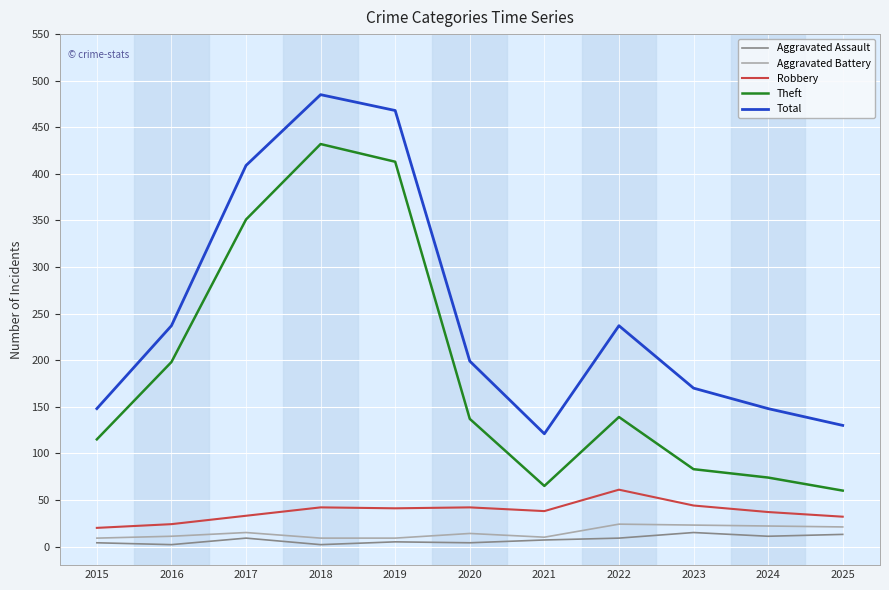

At how many categories does at least one series exceed 53?

11